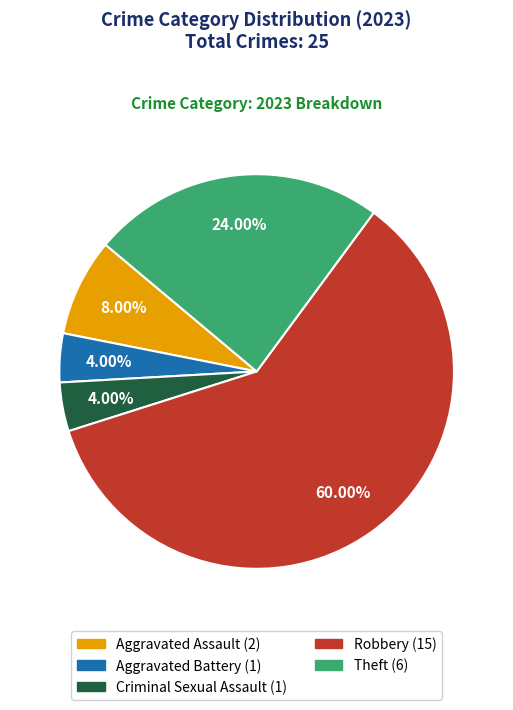

What is the ratio of the value at Aggravated Assault to the value at Criminal Sexual Assault?

2.0